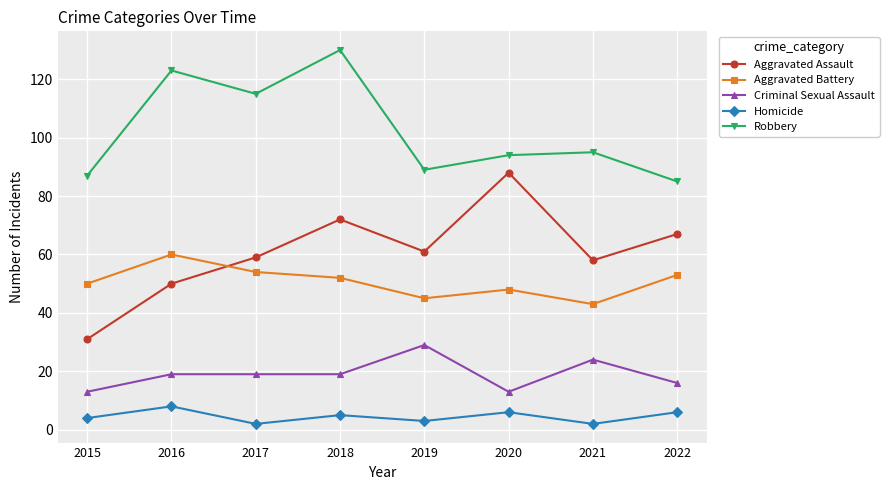

Which category has the lowest value in the Robbery series?

2022